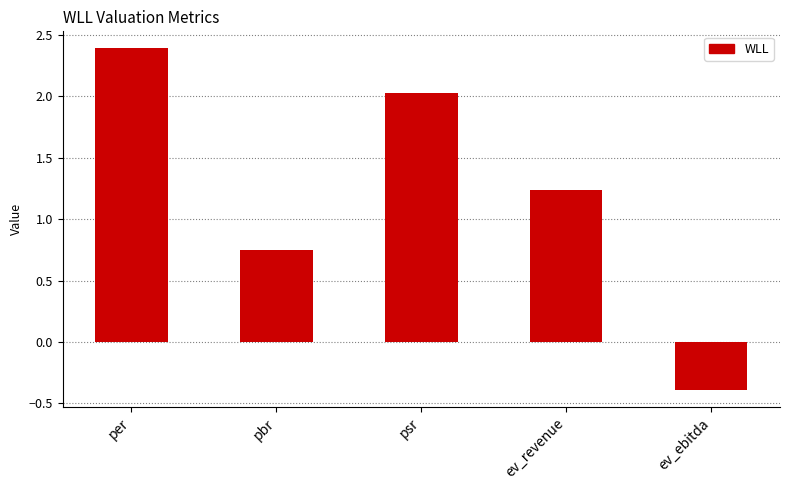

What position from the left is psr?

3